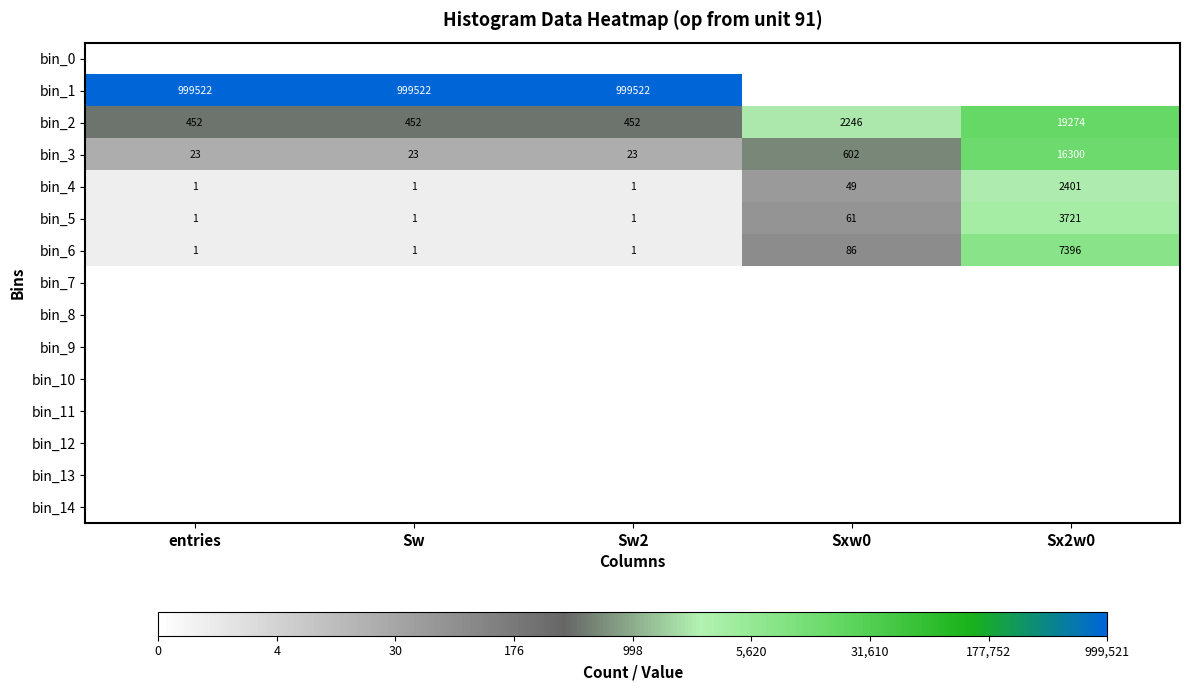

What value does the bin_3 series have at Sx2w0?

16300